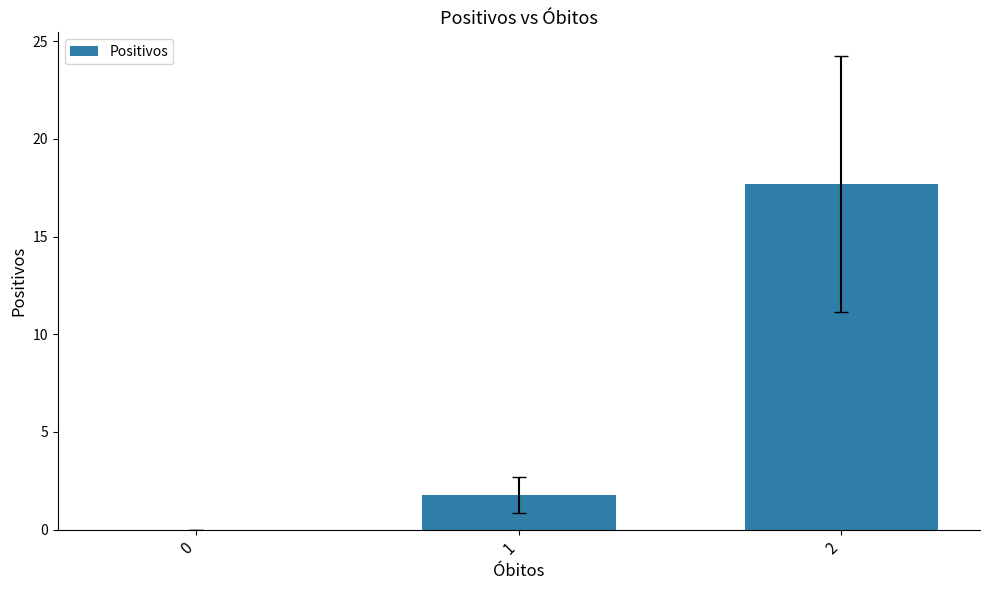

What is the sum of all values?

19.5